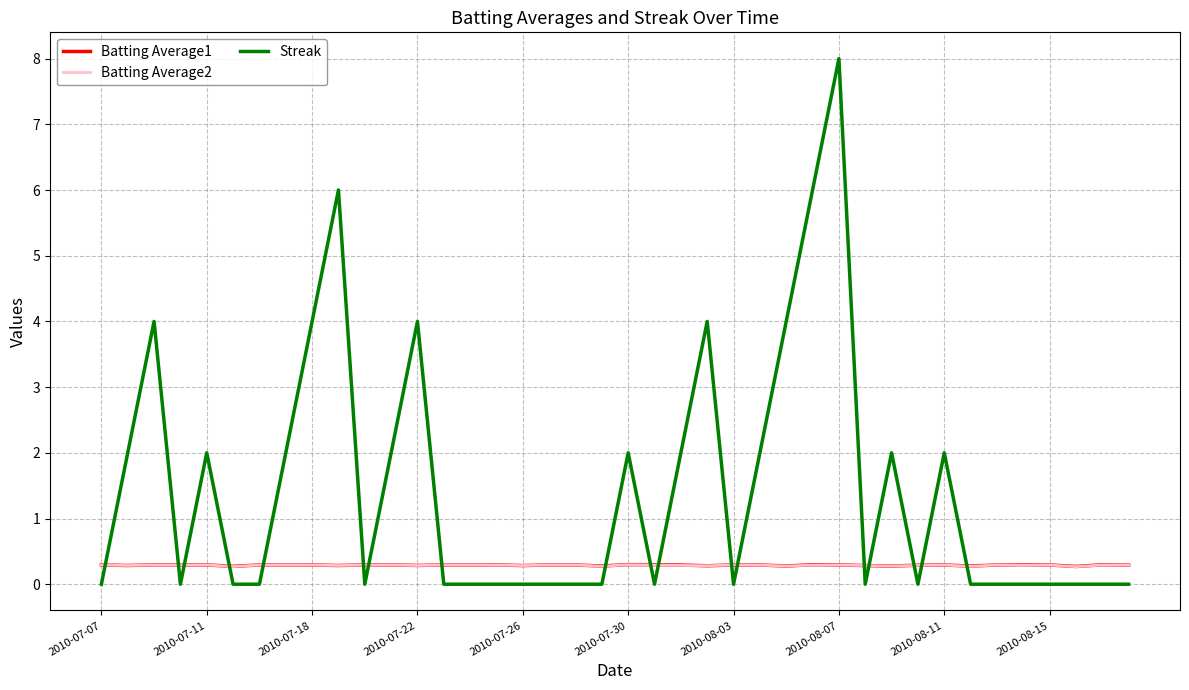

What is the difference between the maximum and minimum values in the Streak series?

8.0